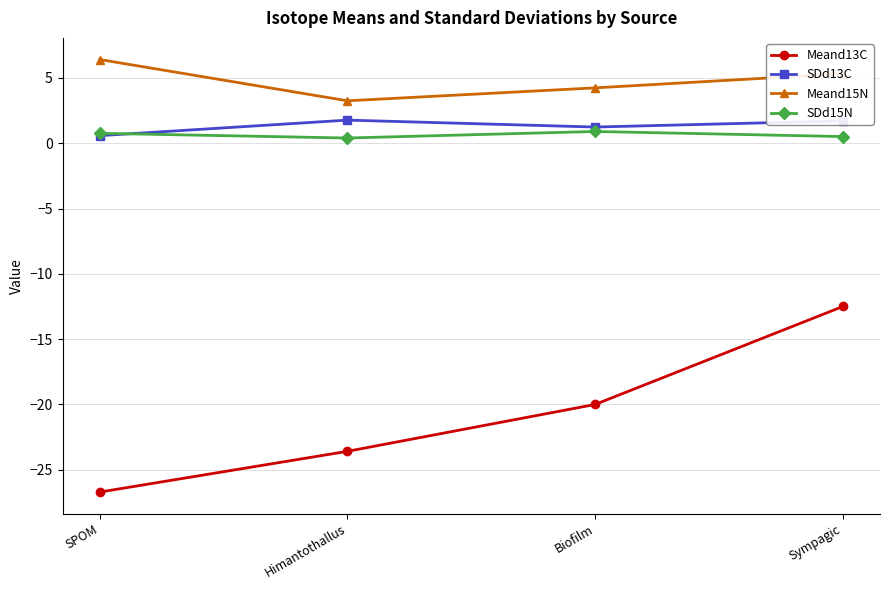

Which category has the highest value across all series?

SPOM